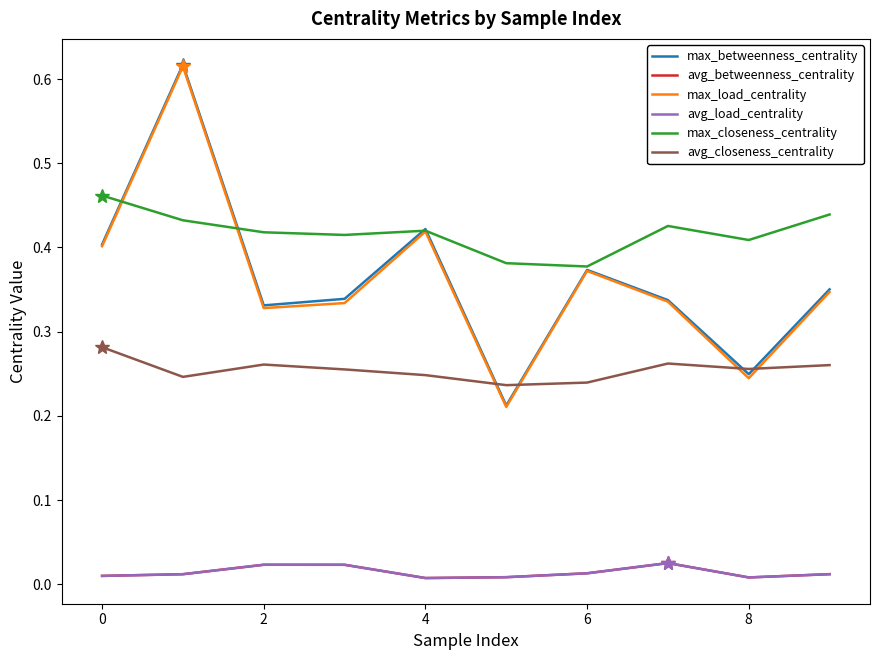

Is this an area chart (filled region under the line)?

No